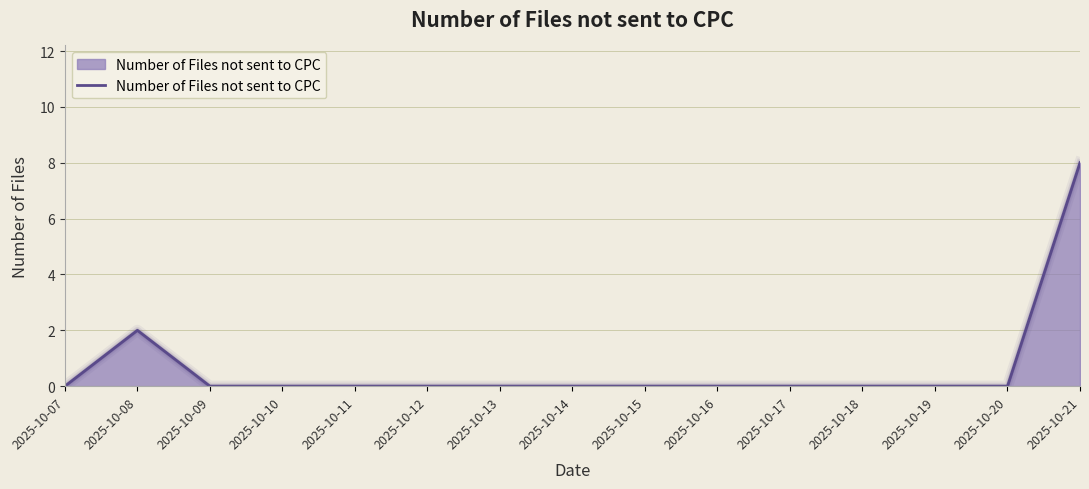

List the labels in order of value, smallest first.

2025-10-07, 2025-10-09, 2025-10-10, 2025-10-11, 2025-10-12, 2025-10-13, 2025-10-14, 2025-10-15, 2025-10-16, 2025-10-17, 2025-10-18, 2025-10-19, 2025-10-20, 2025-10-08, 2025-10-21